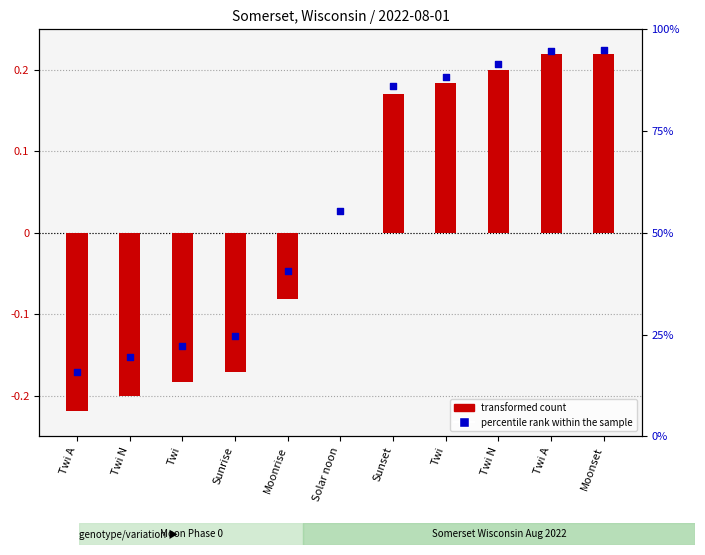

Which series has the largest Y range (max minus min)?

percentile rank within the sample